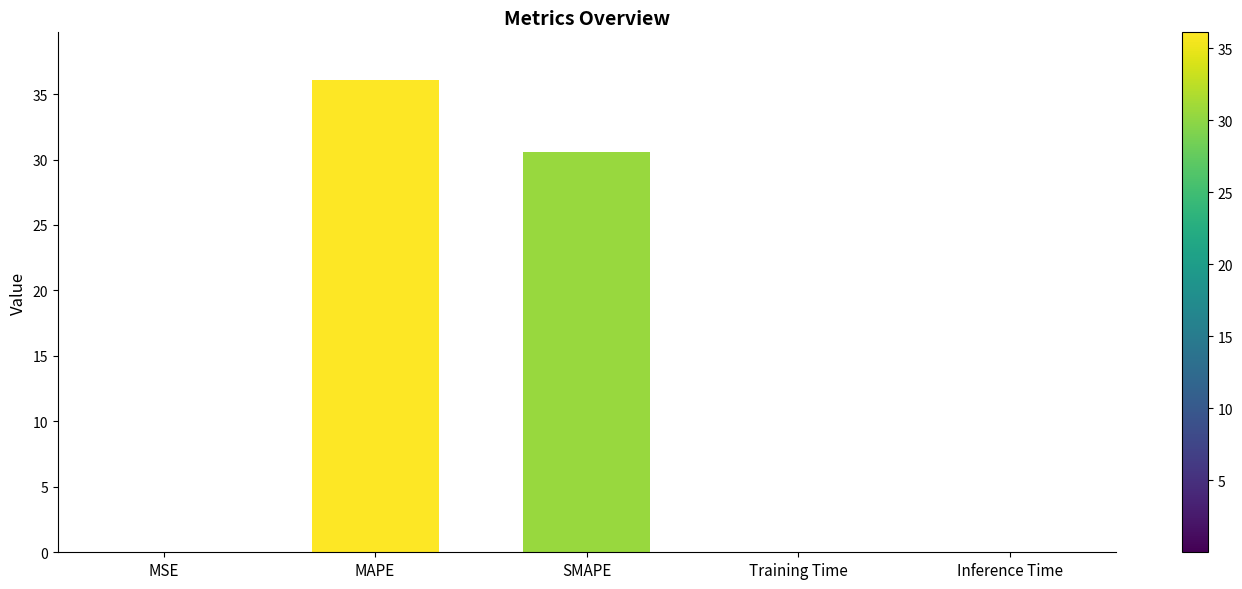

What is the average value?

13.3